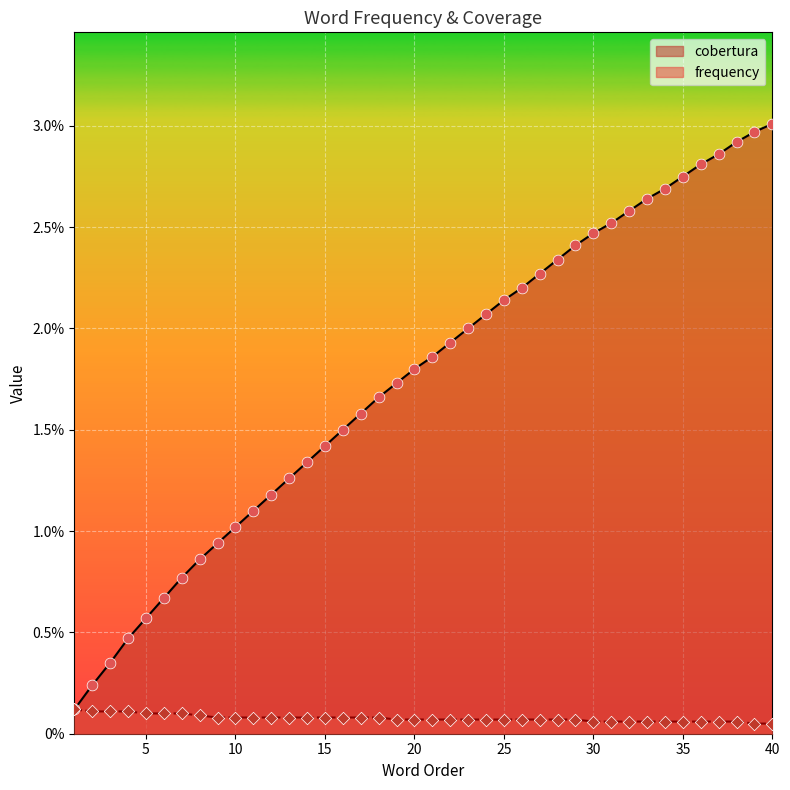

At how many categories does at least one series exceed 0?

40